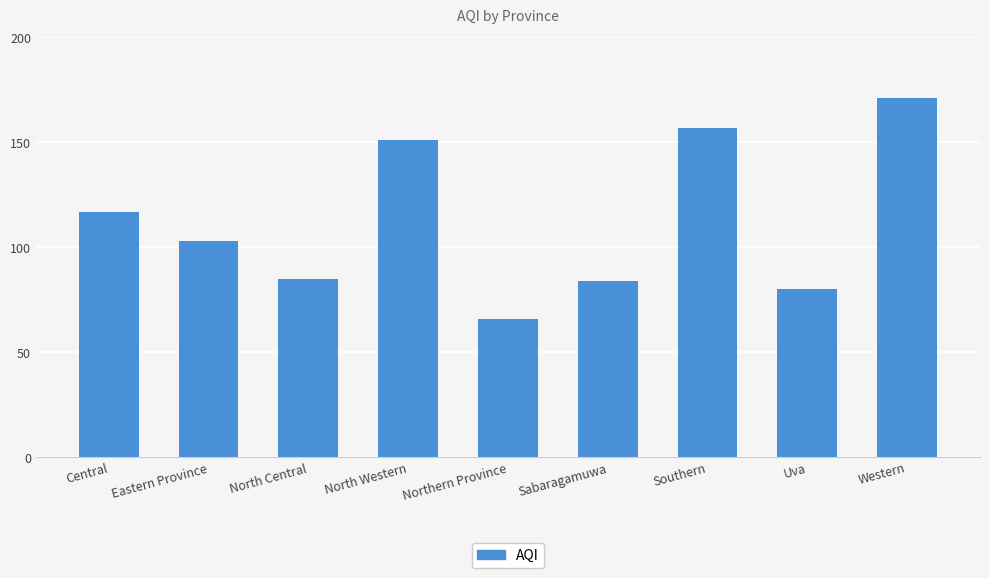

What is the change in value from Eastern Province to North Western?

+48